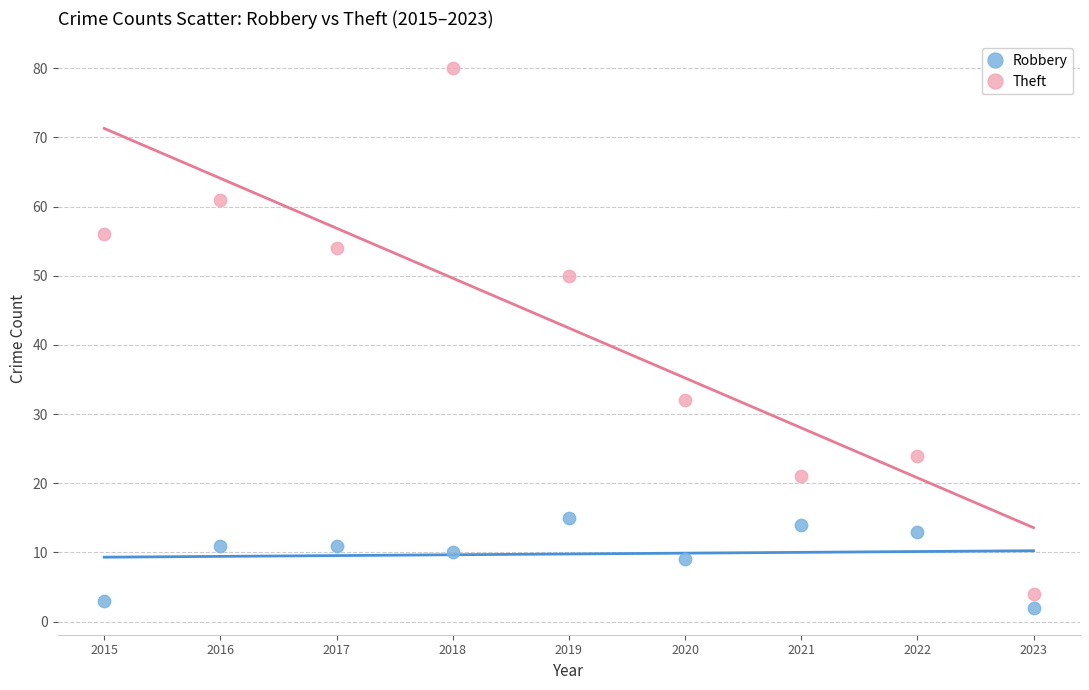

Which series contains the highest Y value?

Theft